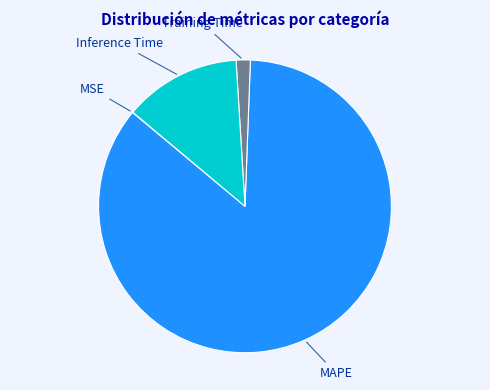

Which has a higher value, Training Time or MAPE?

MAPE